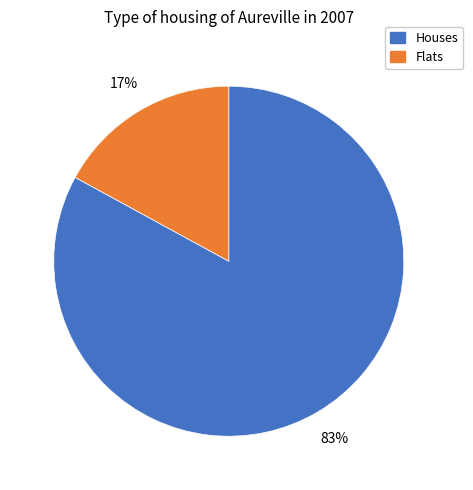

Is there a majority slice in this chart?

Yes